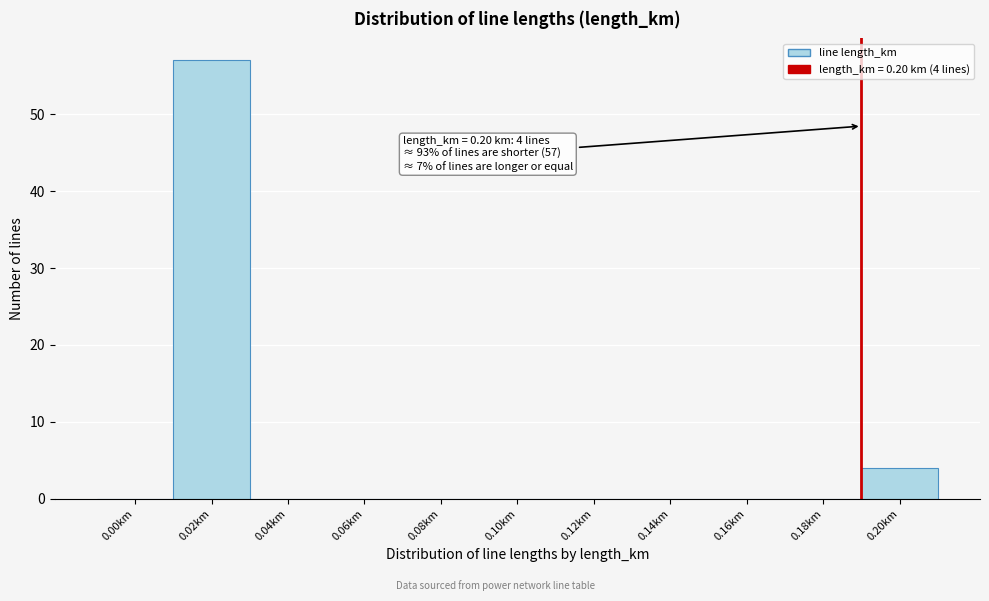

Reading left to right, list all the values displayed in this chart.

0.00km=0	0.02km=57	0.04km=0	0.06km=0	0.08km=0	0.10km=0	0.12km=0	0.14km=0	0.16km=0	0.18km=0	0.20km=4